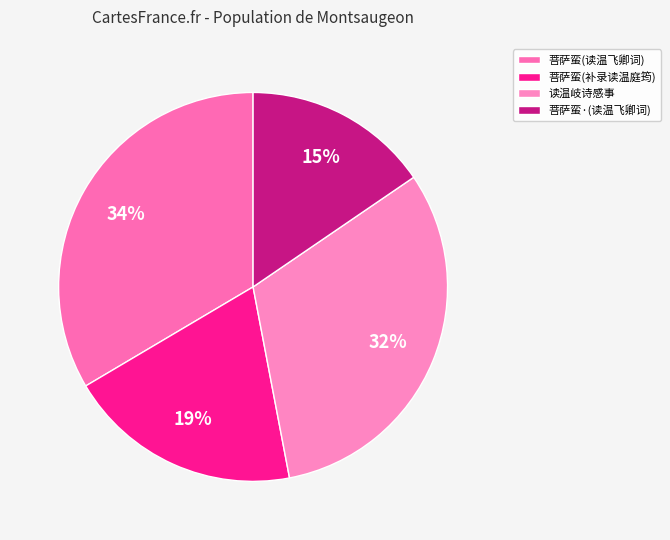

Does any single category account for the majority?

No